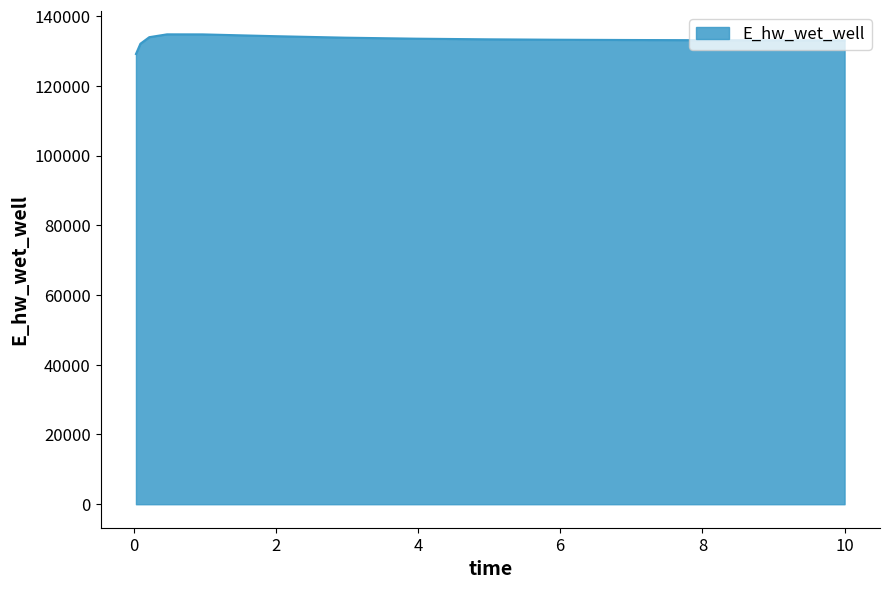

What is the greatest value displayed?

134757.6